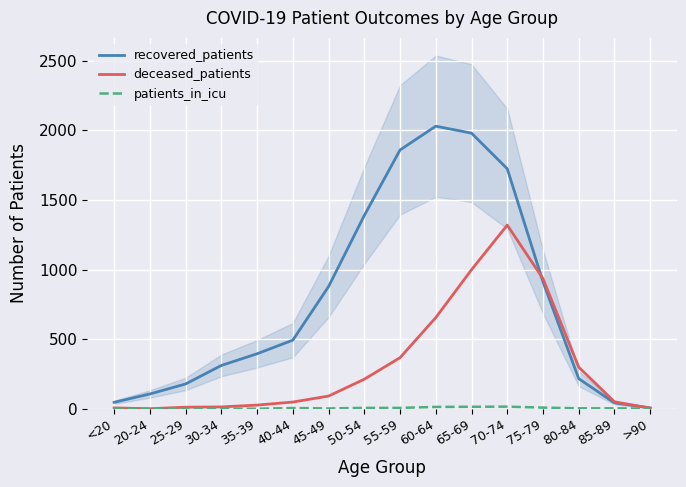

At which label is patients_in_icu closest to 7?

50-54